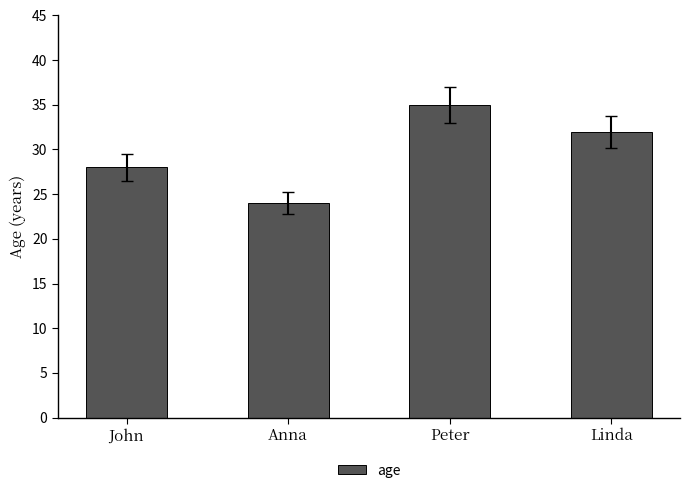

What is the label of the 3rd bar from the left?

Peter